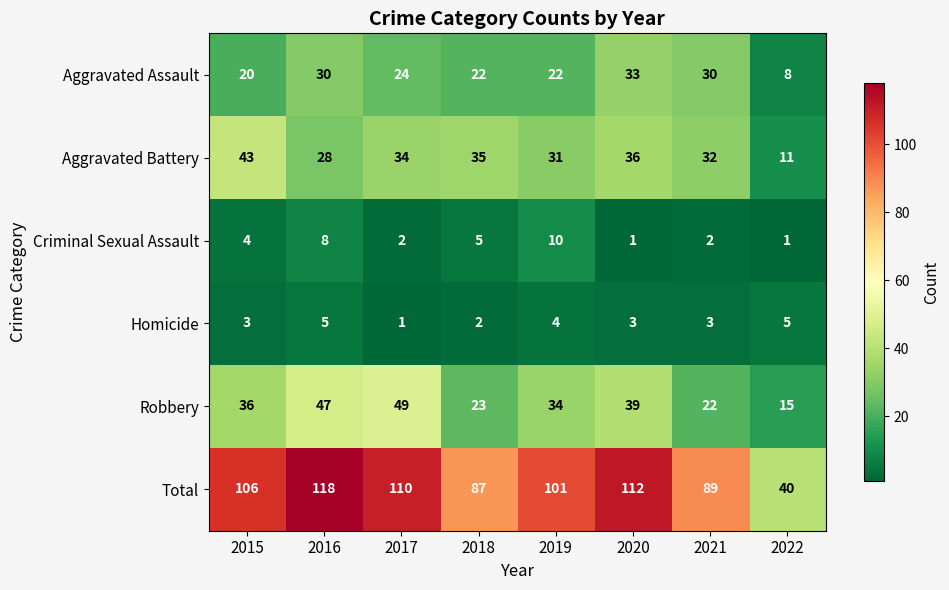

Rank the series by their maximum value, from highest to lowest.

Total, Robbery, Aggravated Battery, Aggravated Assault, Criminal Sexual Assault, Homicide